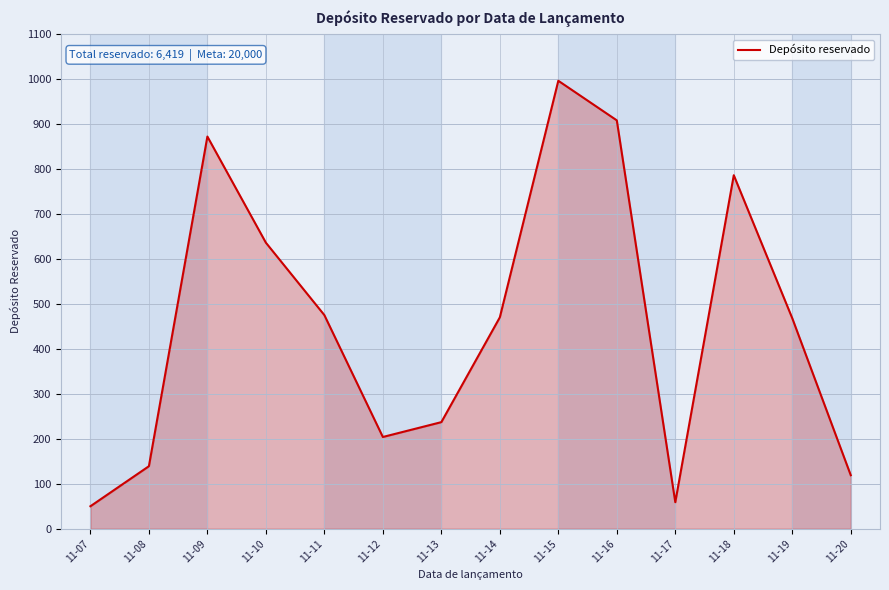

Is it true that the value at 11-09 is 872?

True